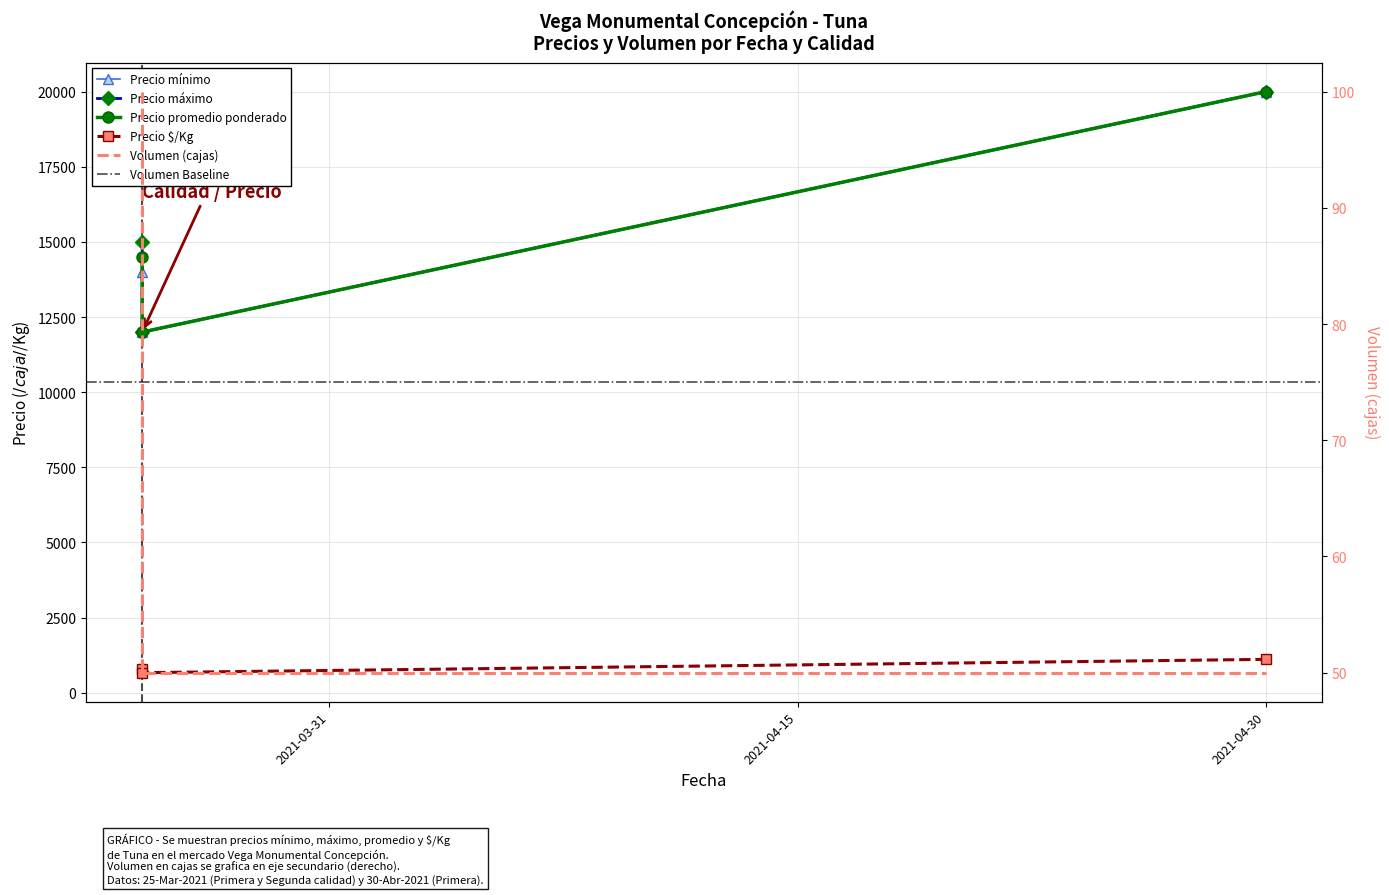

What is the value of the Precio máximo point at the 1st from the left?

15000